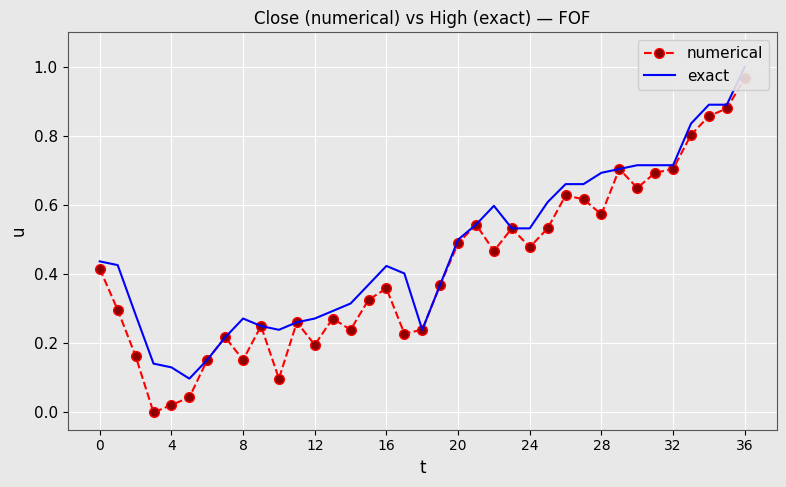

Is the value of exact at 17 greater than the value of numerical at 12?

Yes